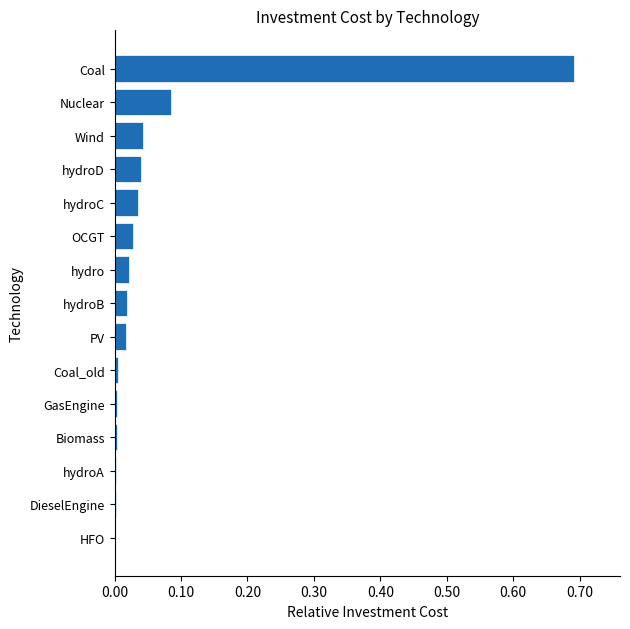

At which category does the chart reach its peak across all series?

Coal